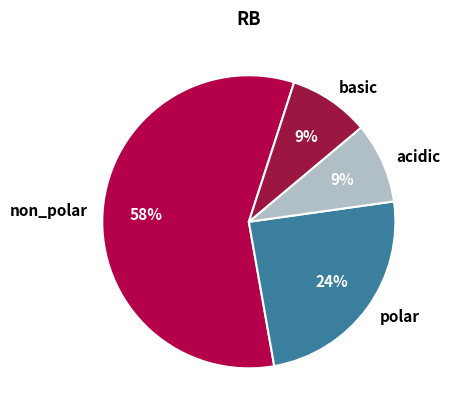

To the nearest percent, what percentage of the pie is non_polar?

58%